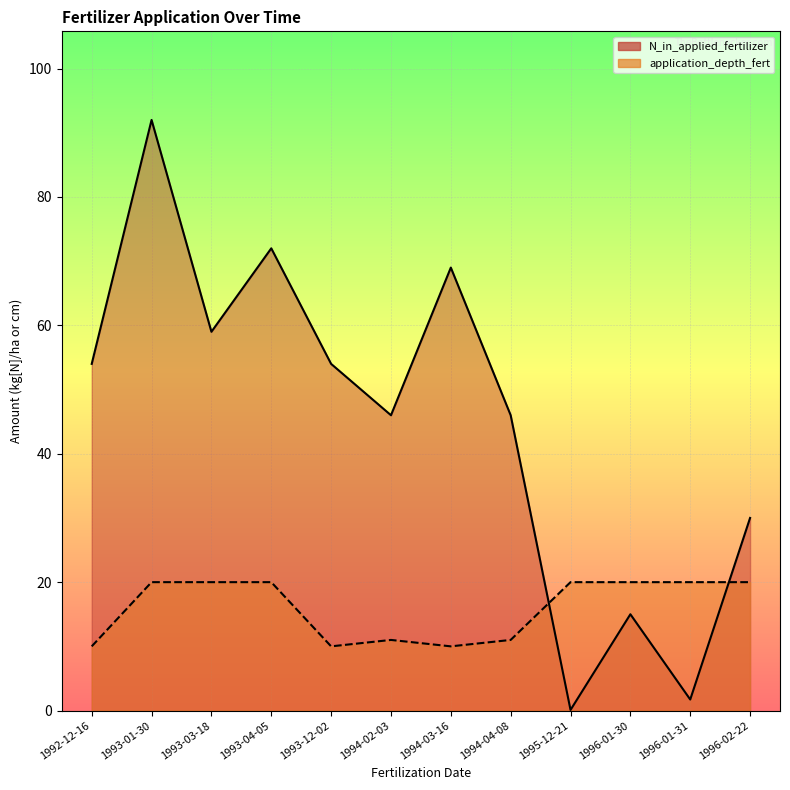

At 1993-04-05, list the series in order from smallest to largest.

application_depth_fert, N_in_applied_fertilizer